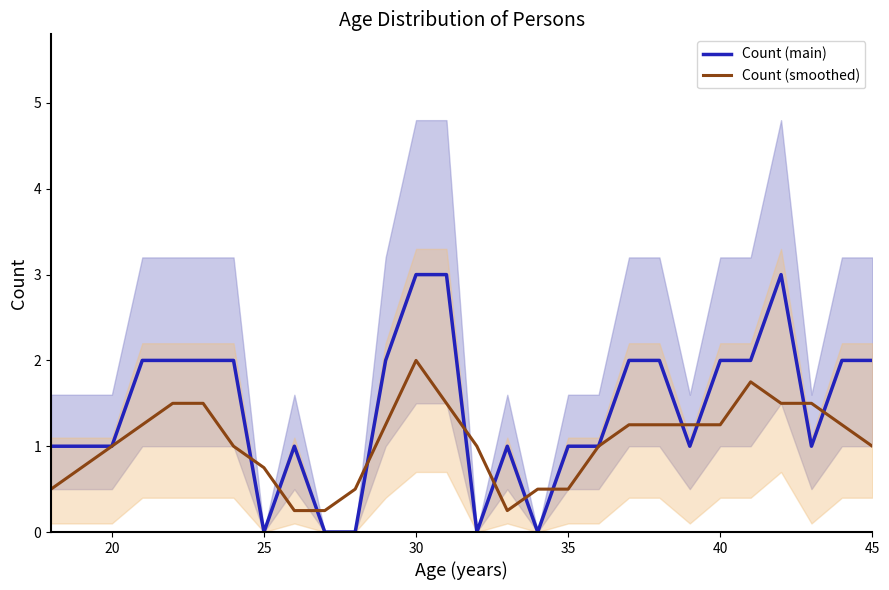

What is the value of the Count (smoothed) point at the 28th from the left?

1.0